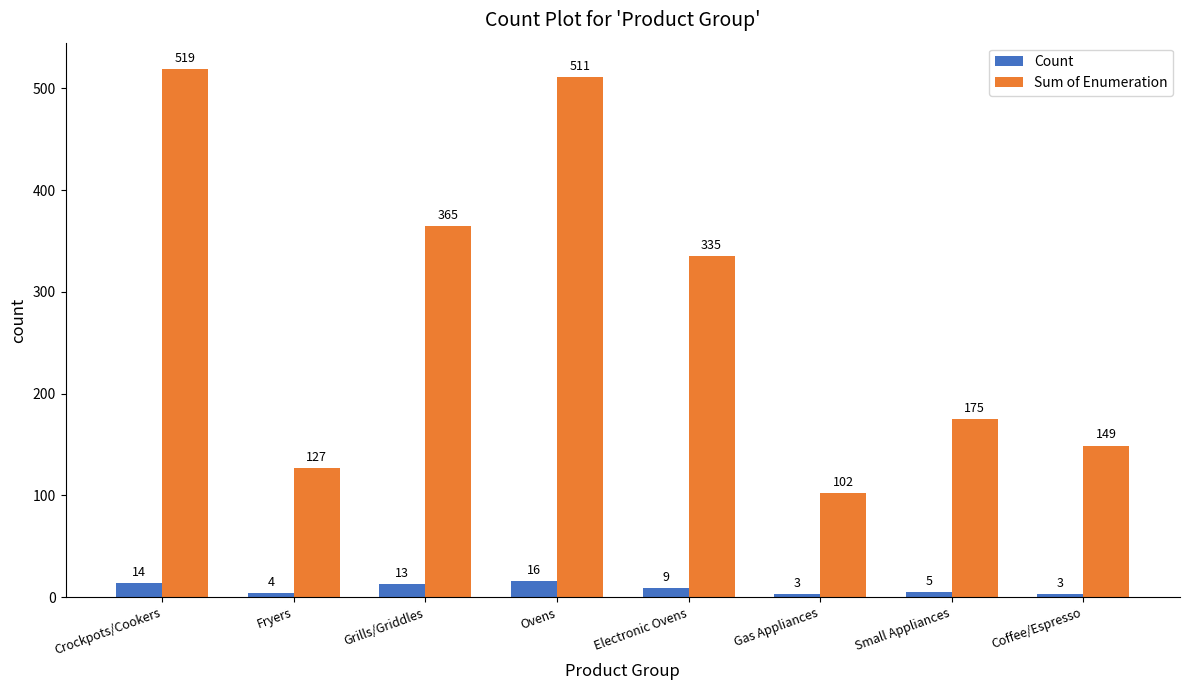

At Crockpots/Cookers, list the series in order from largest to smallest.

Sum of Enumeration, Count